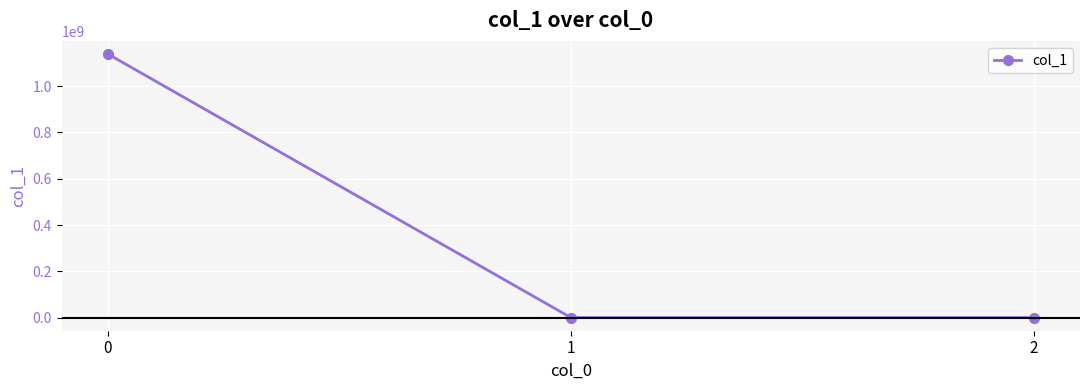

The value at 0 is 768975894.2. True or false?

False